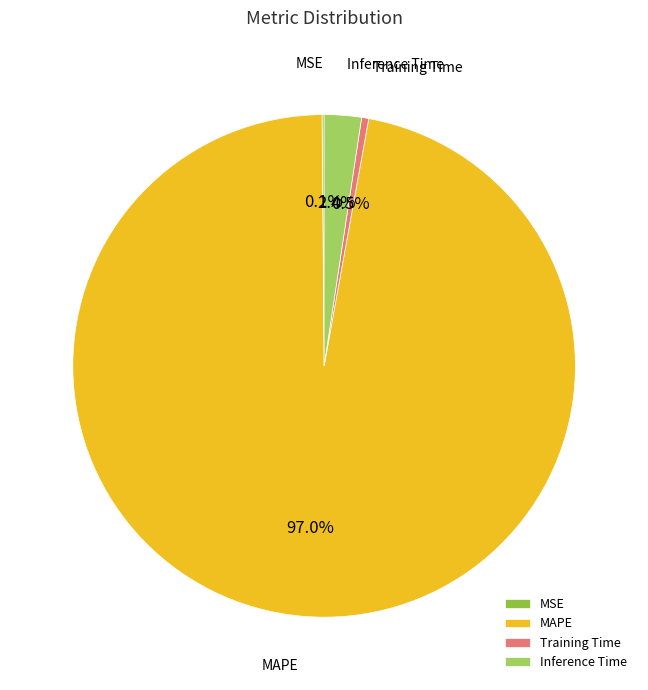

True or false: Inference Time accounts for 12% of the total.

False